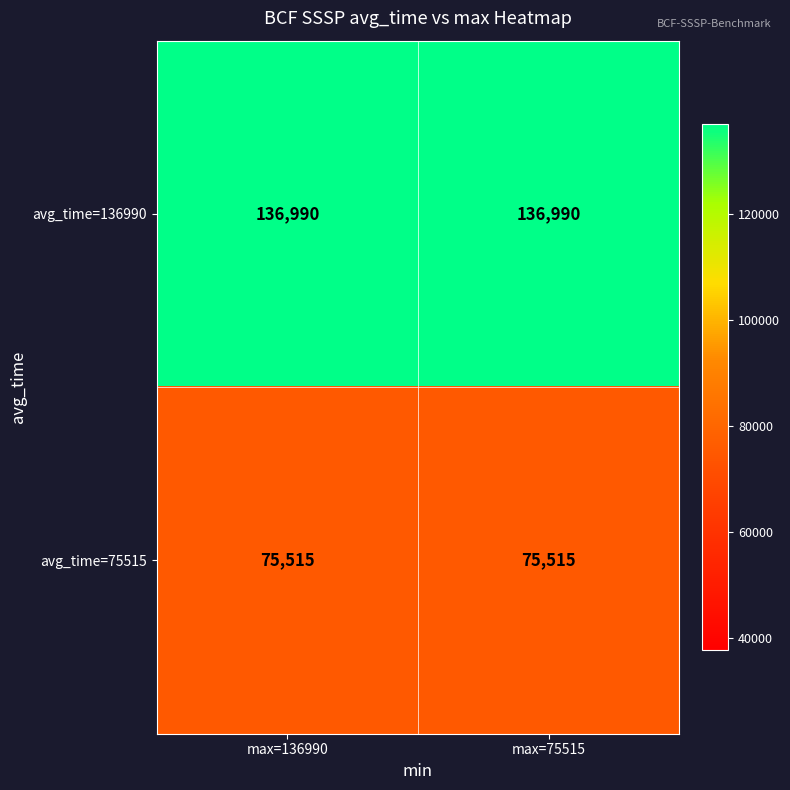

What is the maximum value shown in the chart?

136990